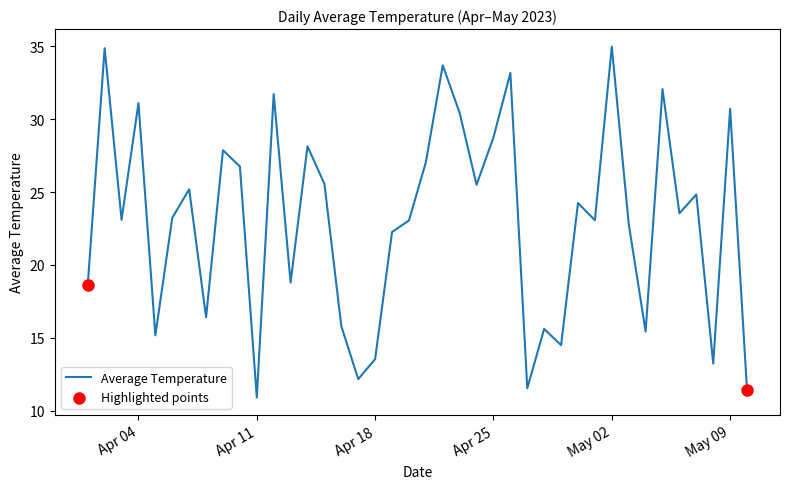

What is the difference between the maximum and minimum values?

24.1